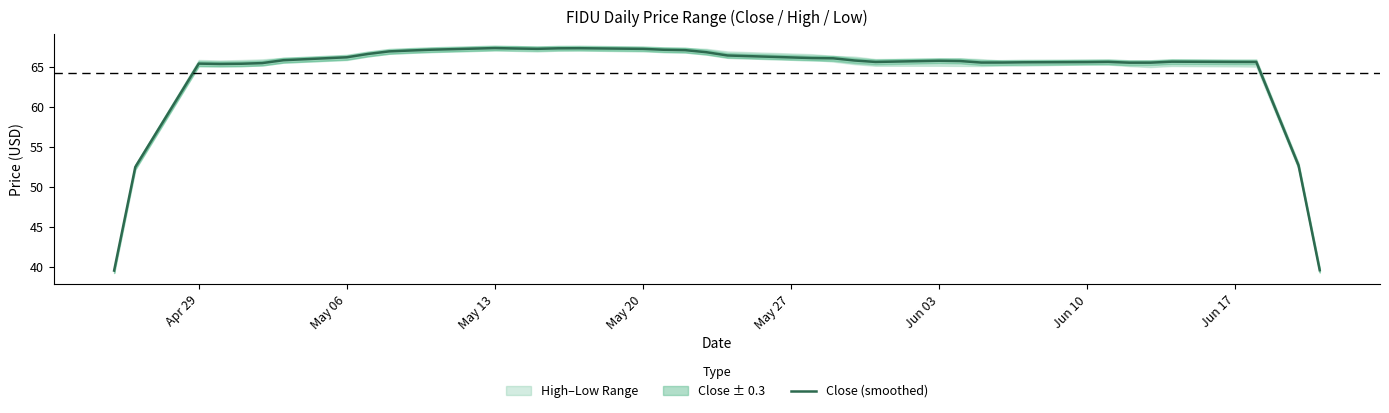

True or false: Close (smoothed) has a value of 19.2 at May 06.

False